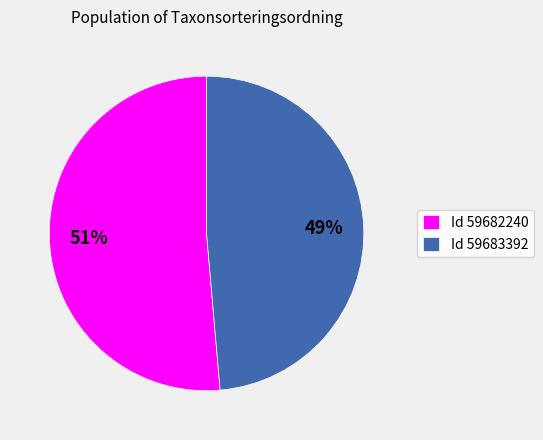

Between Id 59682240 and Id 59683392, which is larger?

Id 59682240